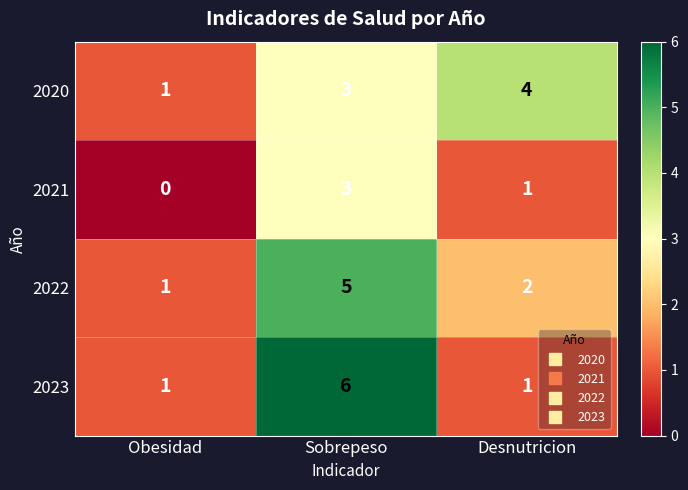

What is the difference between the maximum and minimum values in the 2020 series?

3